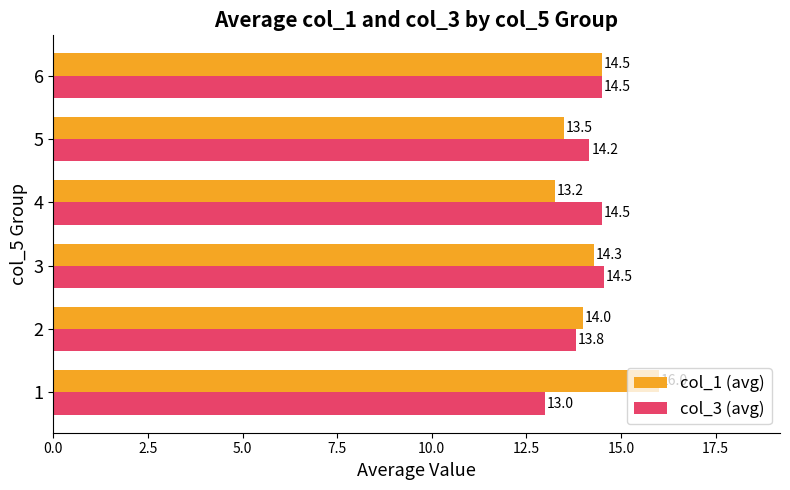

Is the value of col_3 (avg) at 2 greater than the value of col_1 (avg) at 5?

Yes